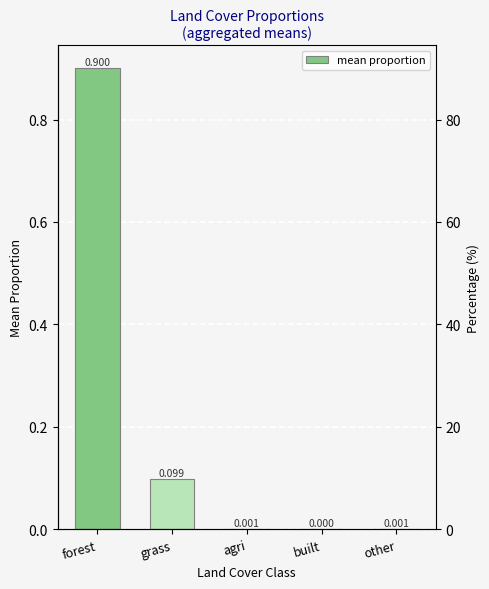

List the labels in order of value, smallest first.

built, agri, other, grass, forest